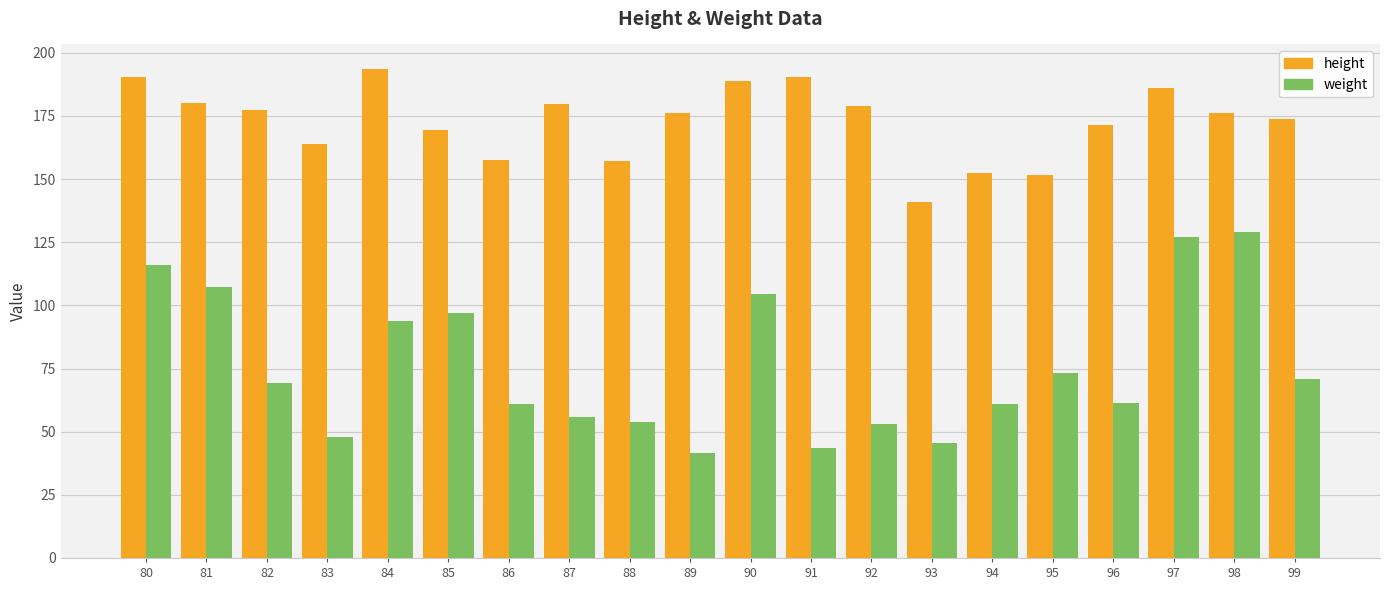

What is the difference between the weight values at 91 and 87?

12.0